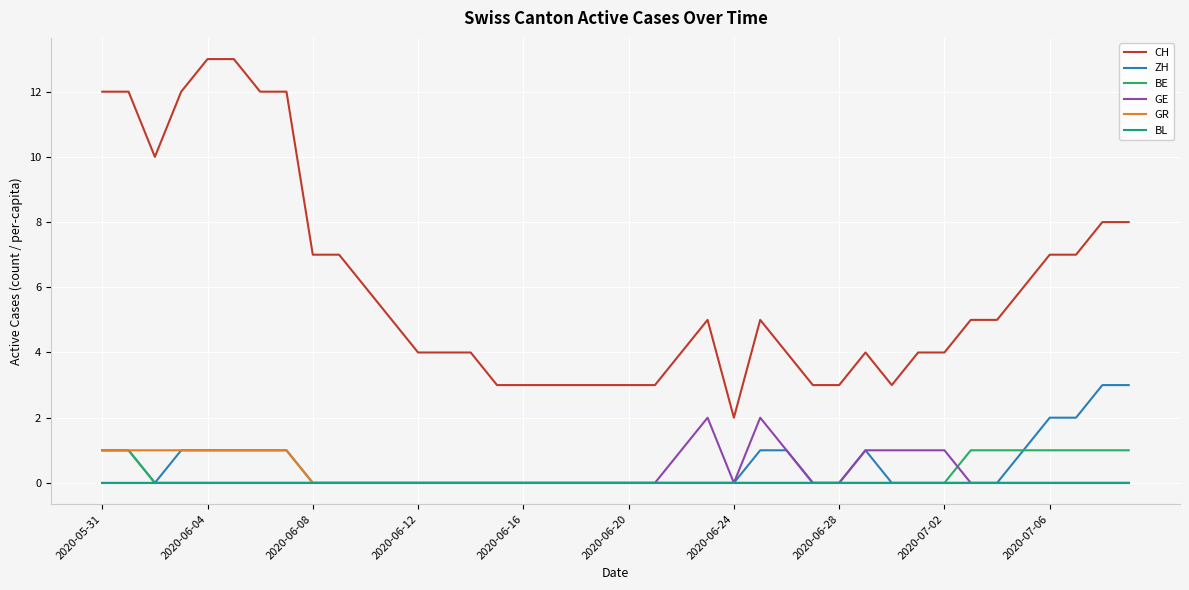

Which series has the largest total across all categories?

CH